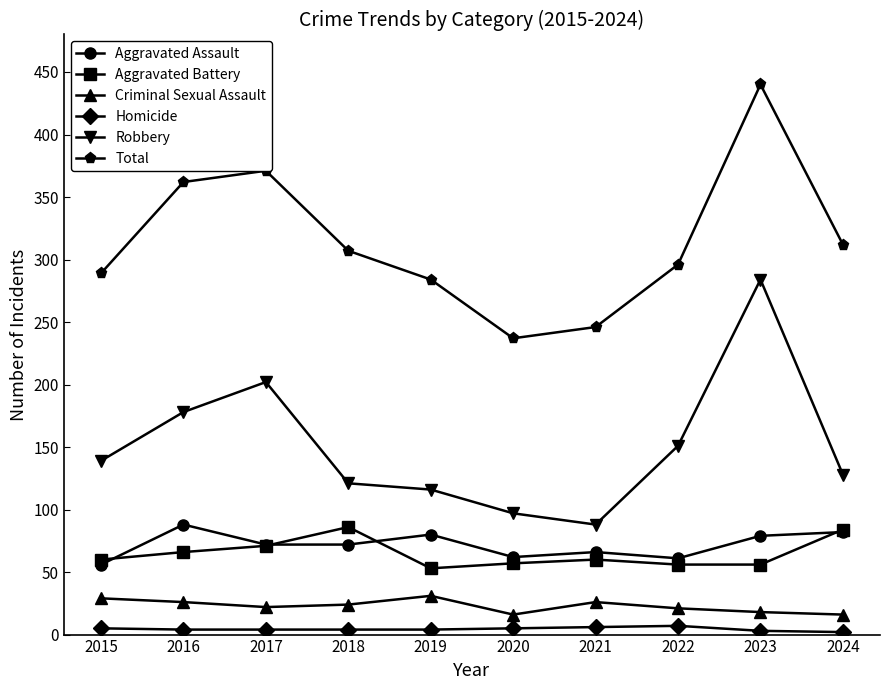

True or false: Aggravated Battery has more than 1 interior local peaks.

True